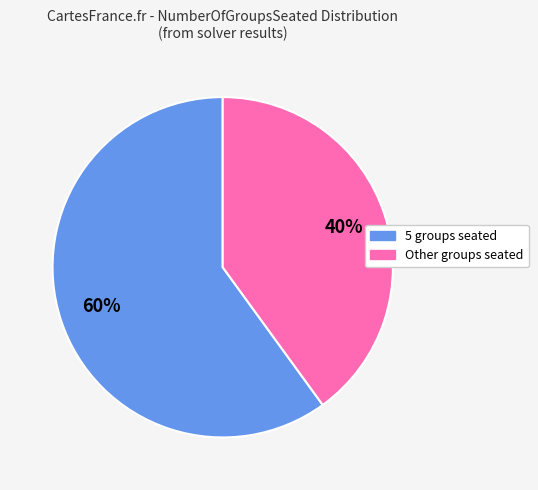

To the nearest percent, what is the difference between the largest and smallest slice percentages?

20%